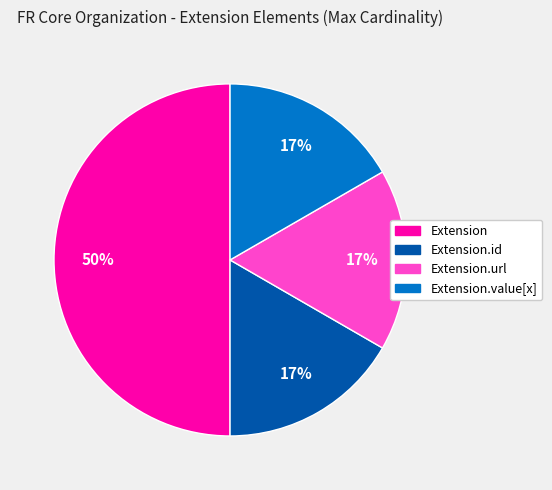

To the nearest percent, what is the difference between the largest and smallest slice percentages?

33%